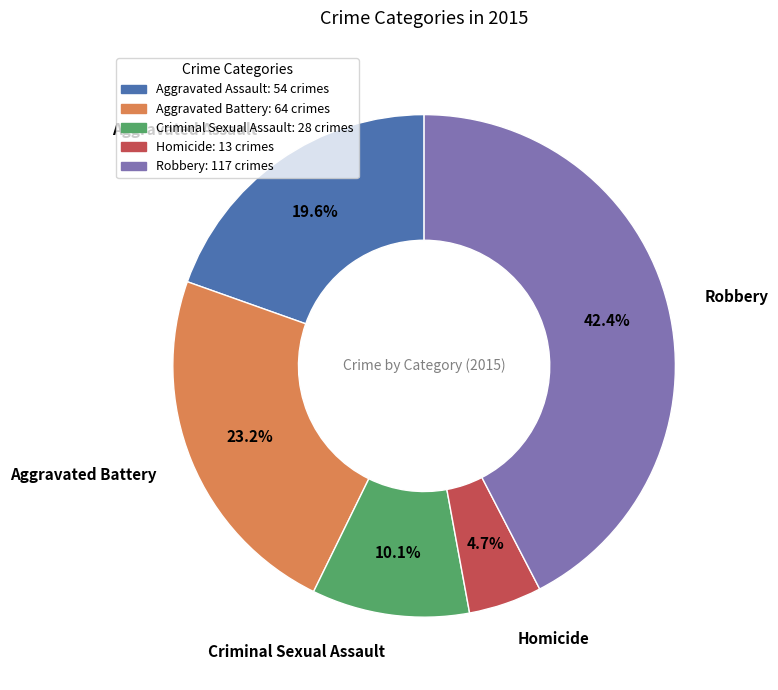

Is it true that Aggravated Assault is 5% of the pie?

False